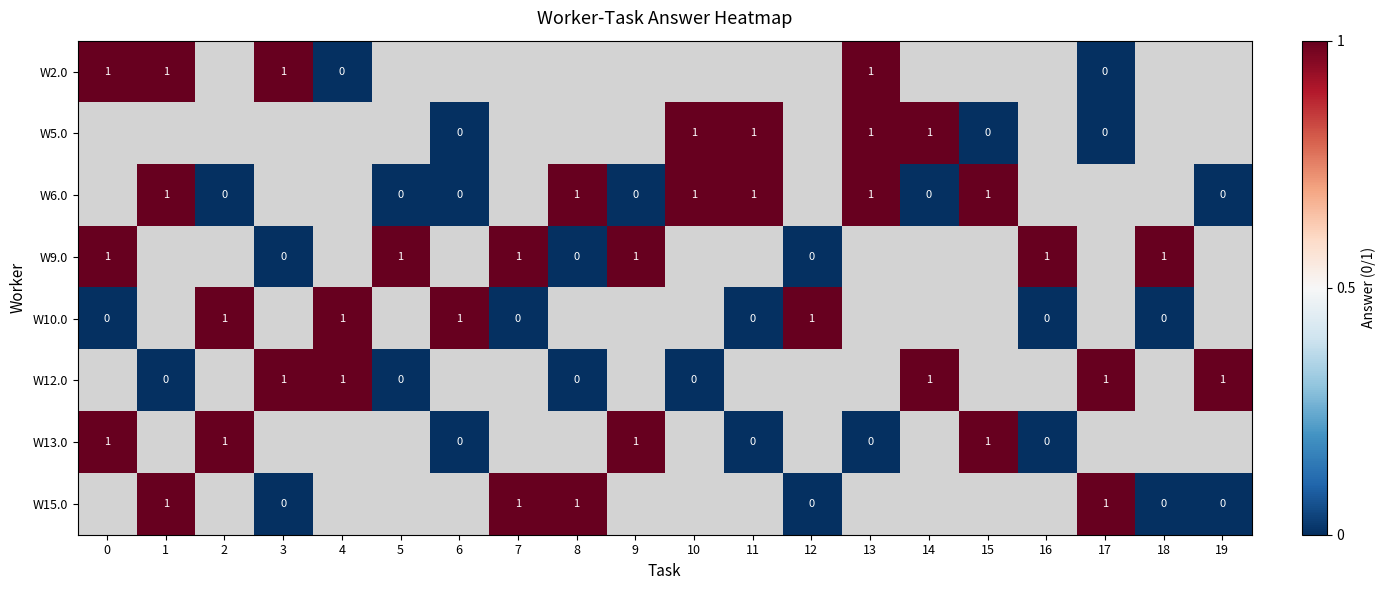

Between 10 and 18, which is larger?

18